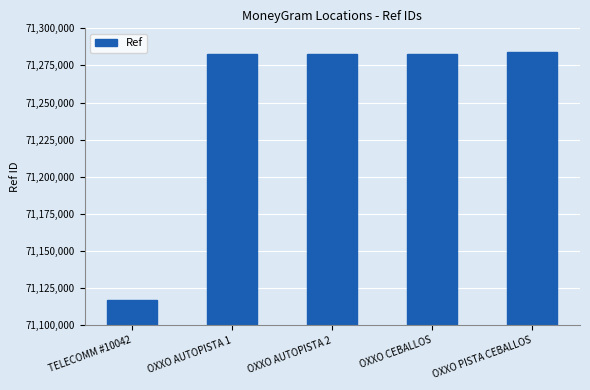

What is the difference between the values at OXXO PISTA CEBALLOS and OXXO CEBALLOS?

1248